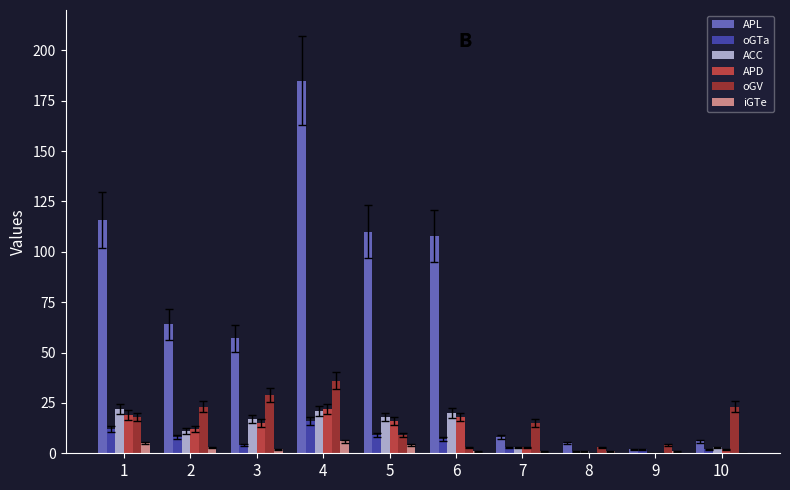

The value of APD at 5 is 16. True or false?

True